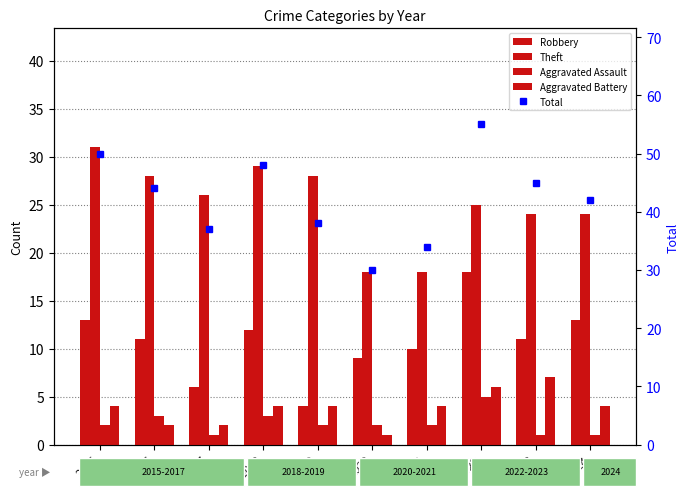

What is the difference between the Aggravated Battery values at 2022 and 2021?

2